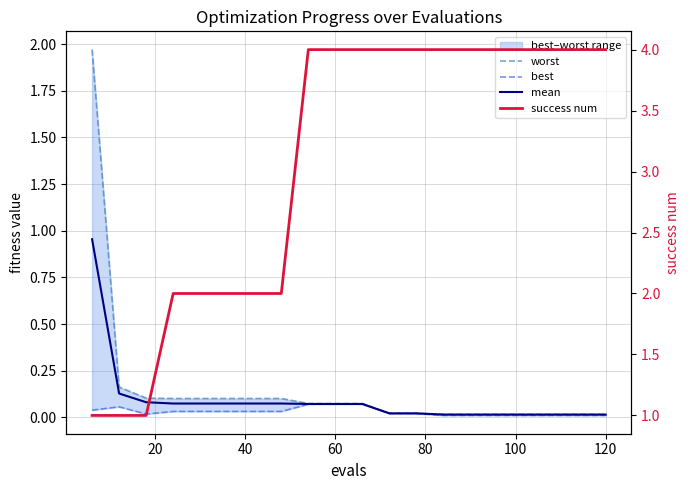

True or false: worst and mean cross at least once.

False